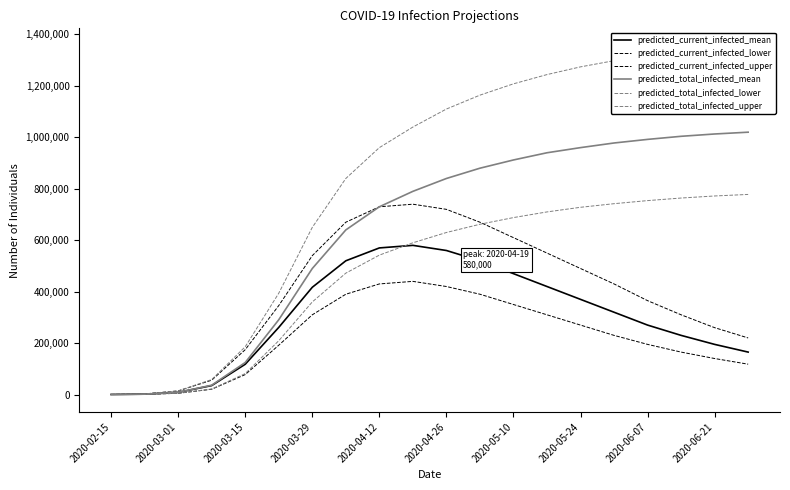

At 2020-04-26, list the series in order from smallest to largest.

predicted_current_infected_lower, predicted_current_infected_mean, predicted_total_infected_lower, predicted_current_infected_upper, predicted_total_infected_mean, predicted_total_infected_upper